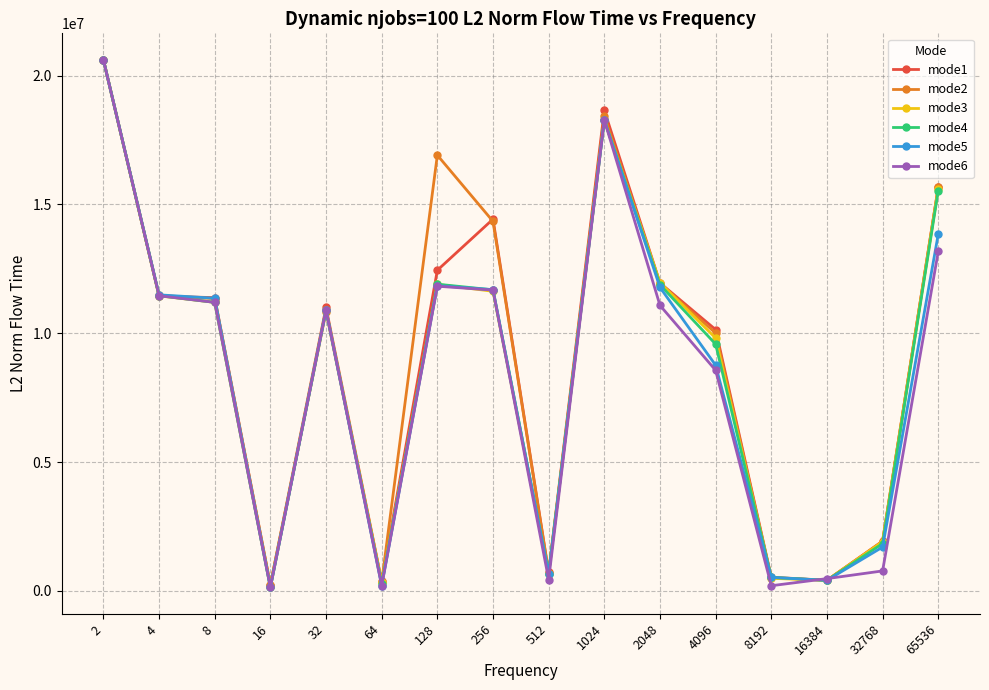

What is the approximate value of mode4 at 8192?

527477.6